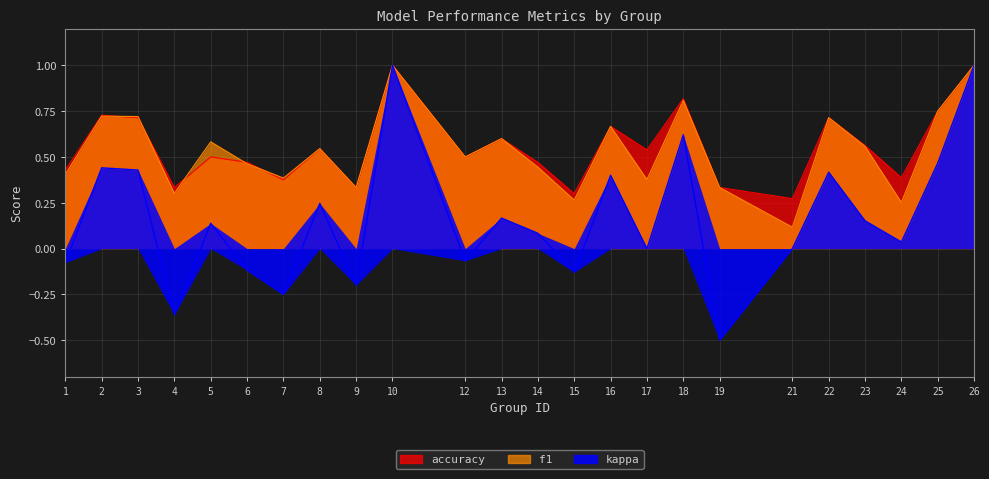

Between 12 and 6, which is larger?

12